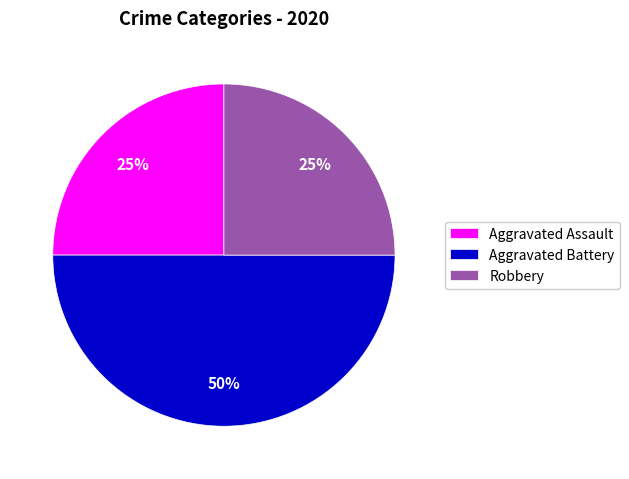

What is the largest slice in the pie chart?

Aggravated Battery